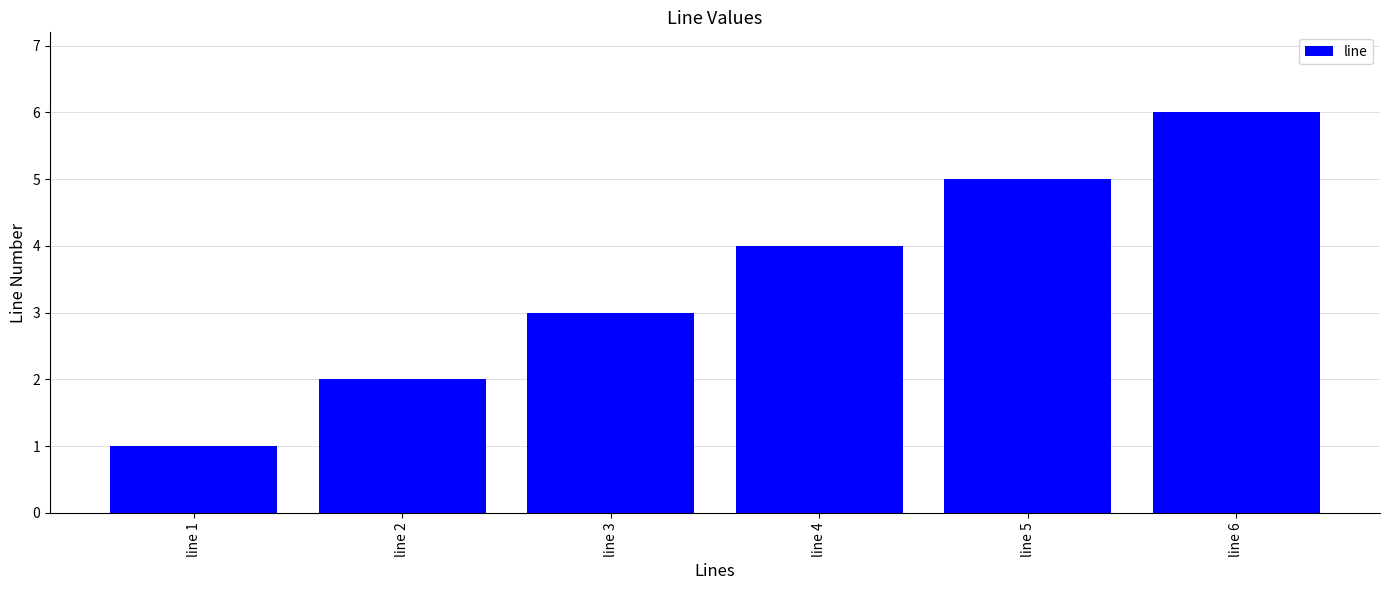

Rank the categories by value from highest to lowest.

line 6, line 5, line 4, line 3, line 2, line 1